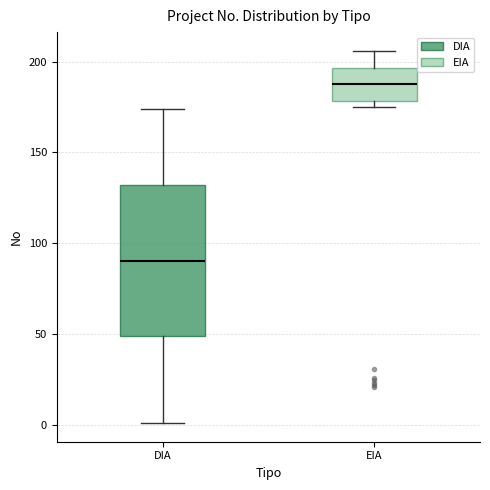

Reading left to right, transcribe this box plot: for each box, give where its median line is, the range the box spans, and where its two whiskers end, as read against the y-axis. The values are not printed on the chart, so give them approximately, as read against the axis.

DIA: median 90, box 50 to 130, whiskers 0 to 175
EIA: median 190, box 180 to 195, whiskers 175 to 205